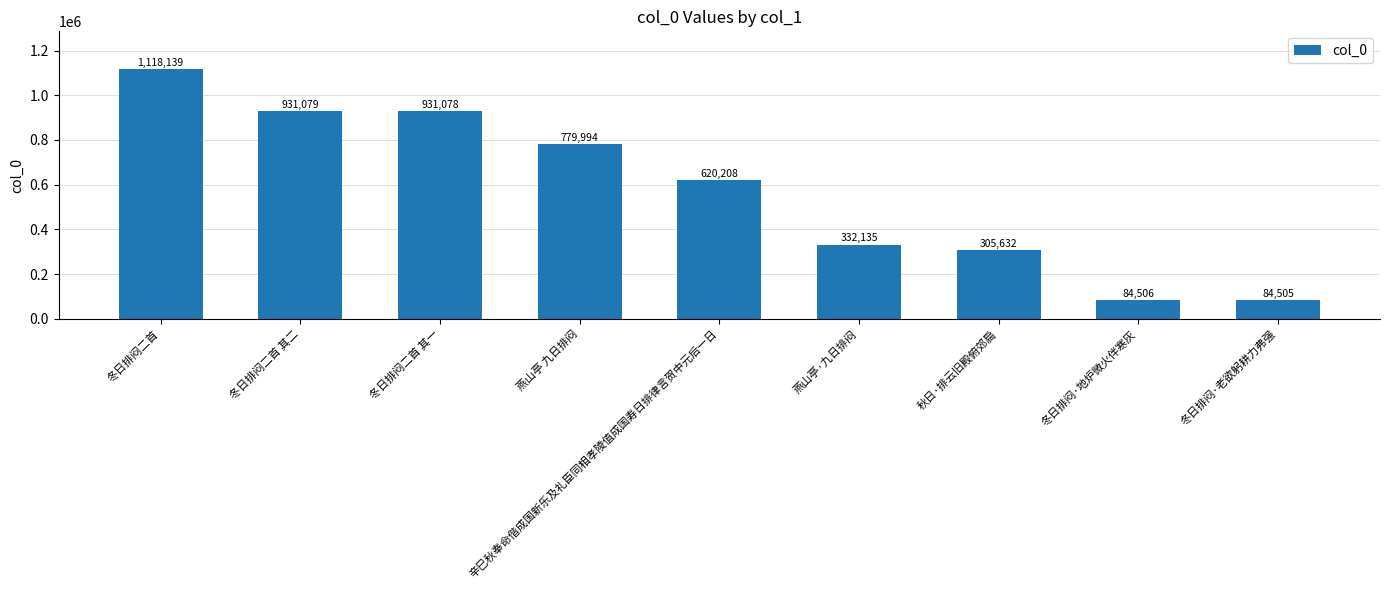

Which category has the lowest value across all series?

冬日排闷·老欲躬耕力弗强